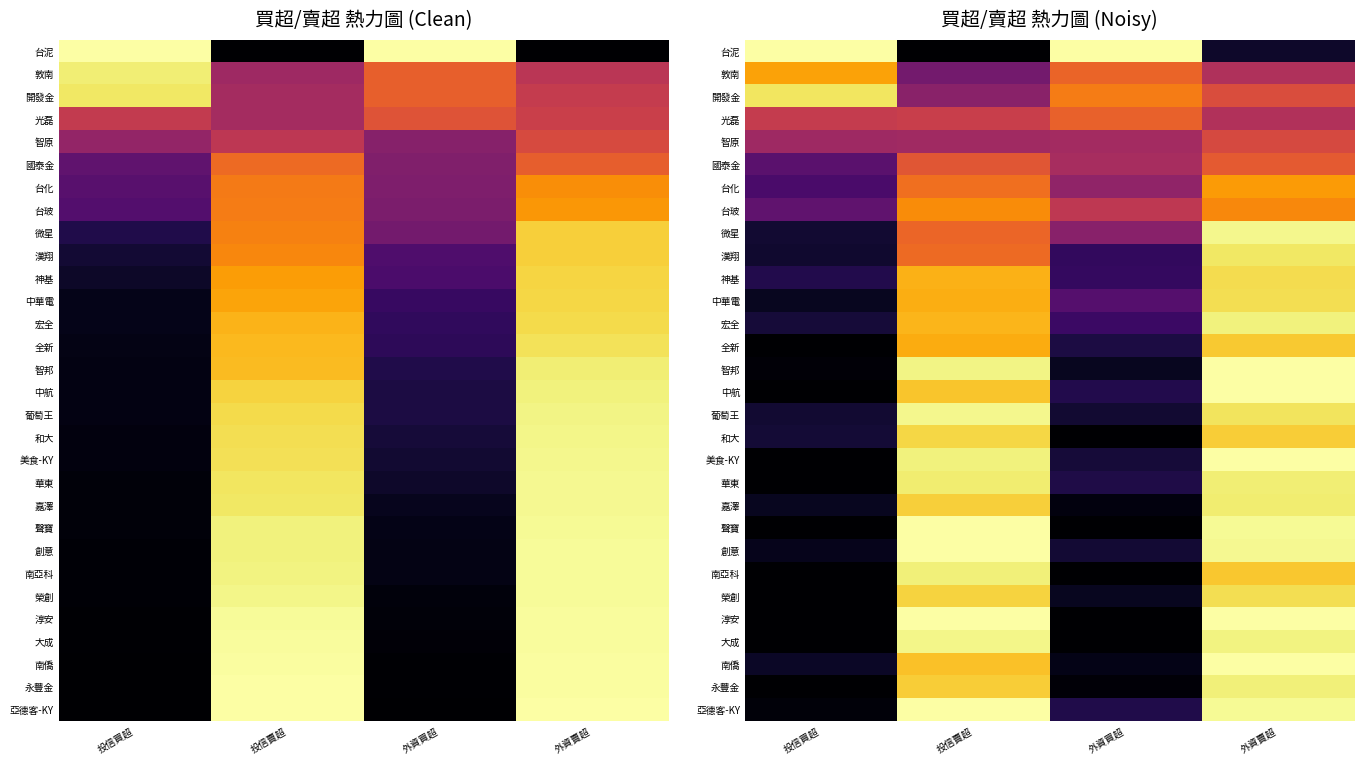

True or false: 漢翔 has a value of 0.4 at 投信賣超.

False